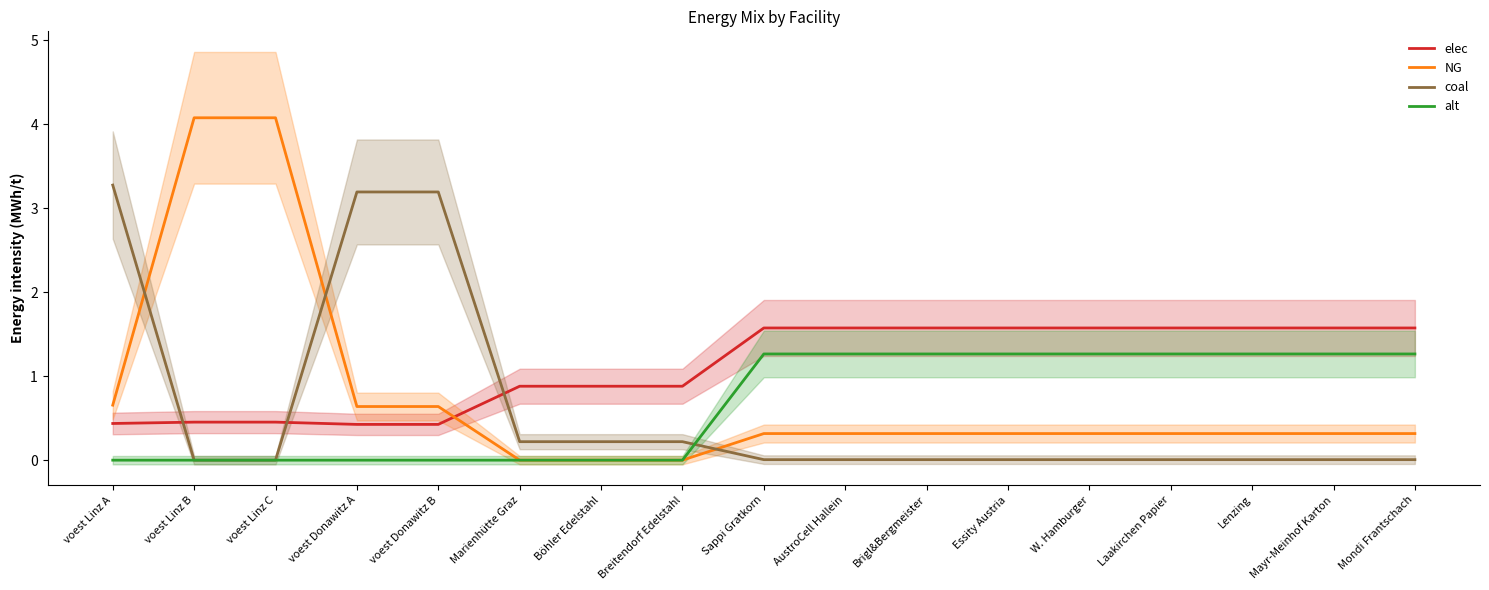

Is the value of coal at Böhler Edelstahl greater than the value of elec at Böhler Edelstahl?

No